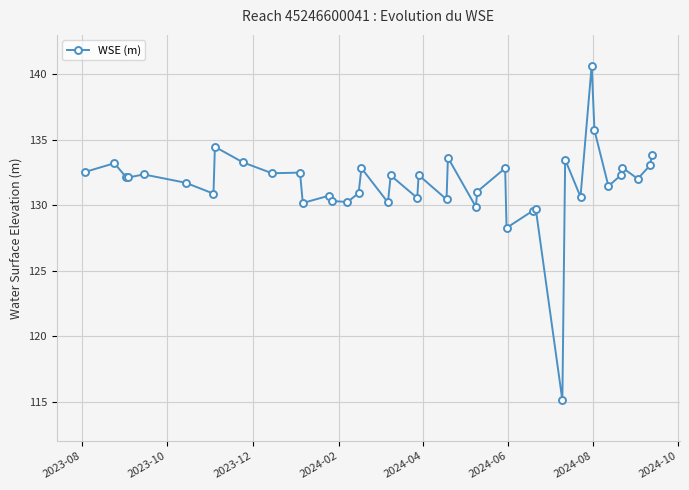

How many distinct data groups are displayed?

1